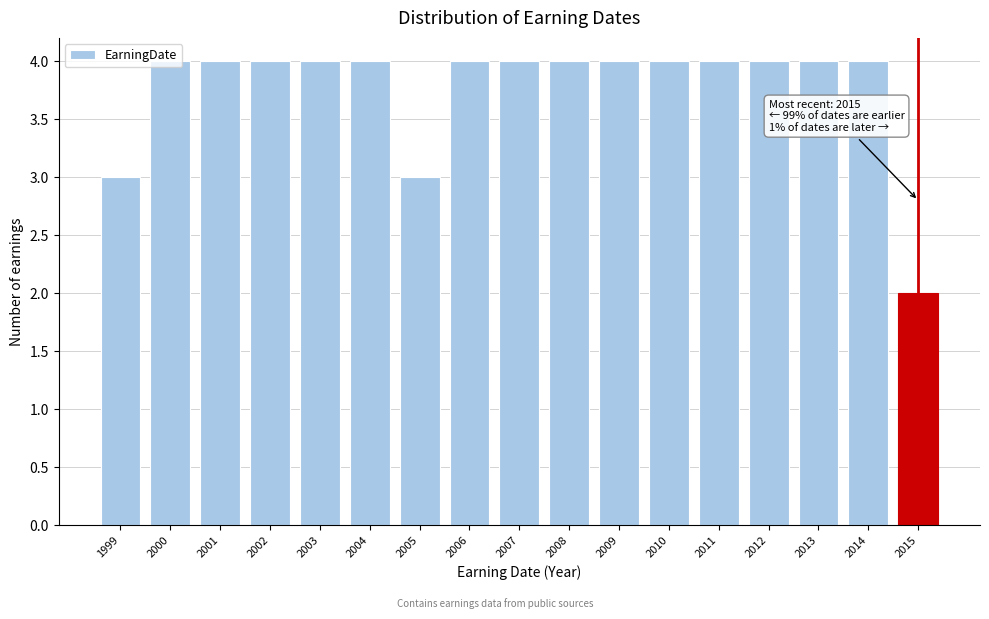

At which category does the chart reach its minimum across all series?

2015